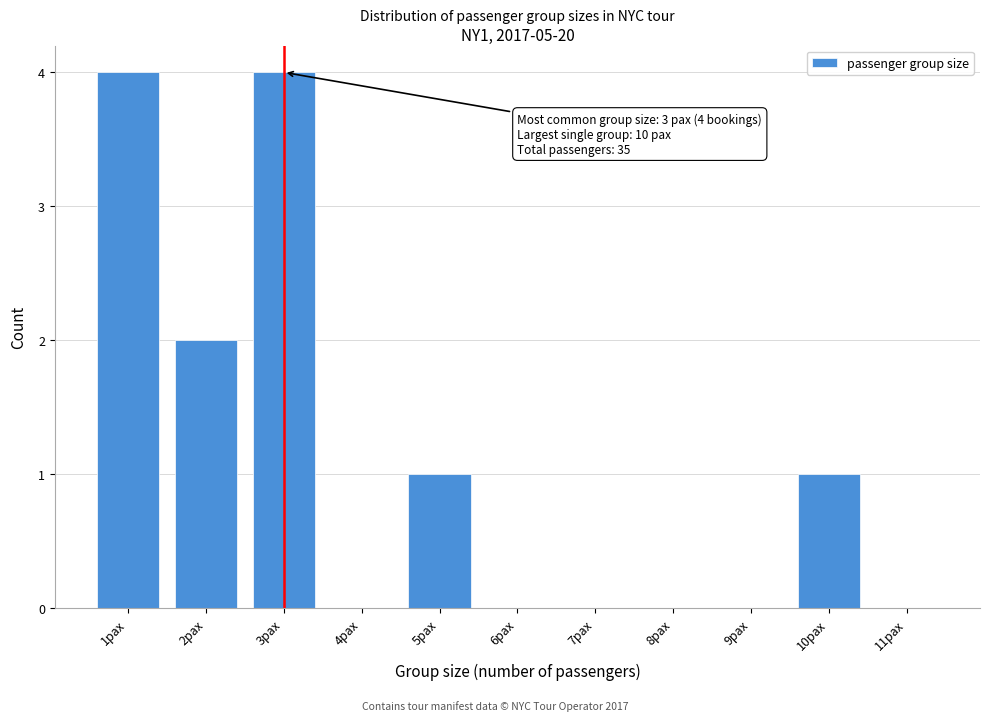

Reading left to right, extract all data points from this chart.

1pax=4	2pax=2	3pax=4	4pax=0	5pax=1	6pax=0	7pax=0	8pax=0	9pax=0	10pax=1	11pax=0